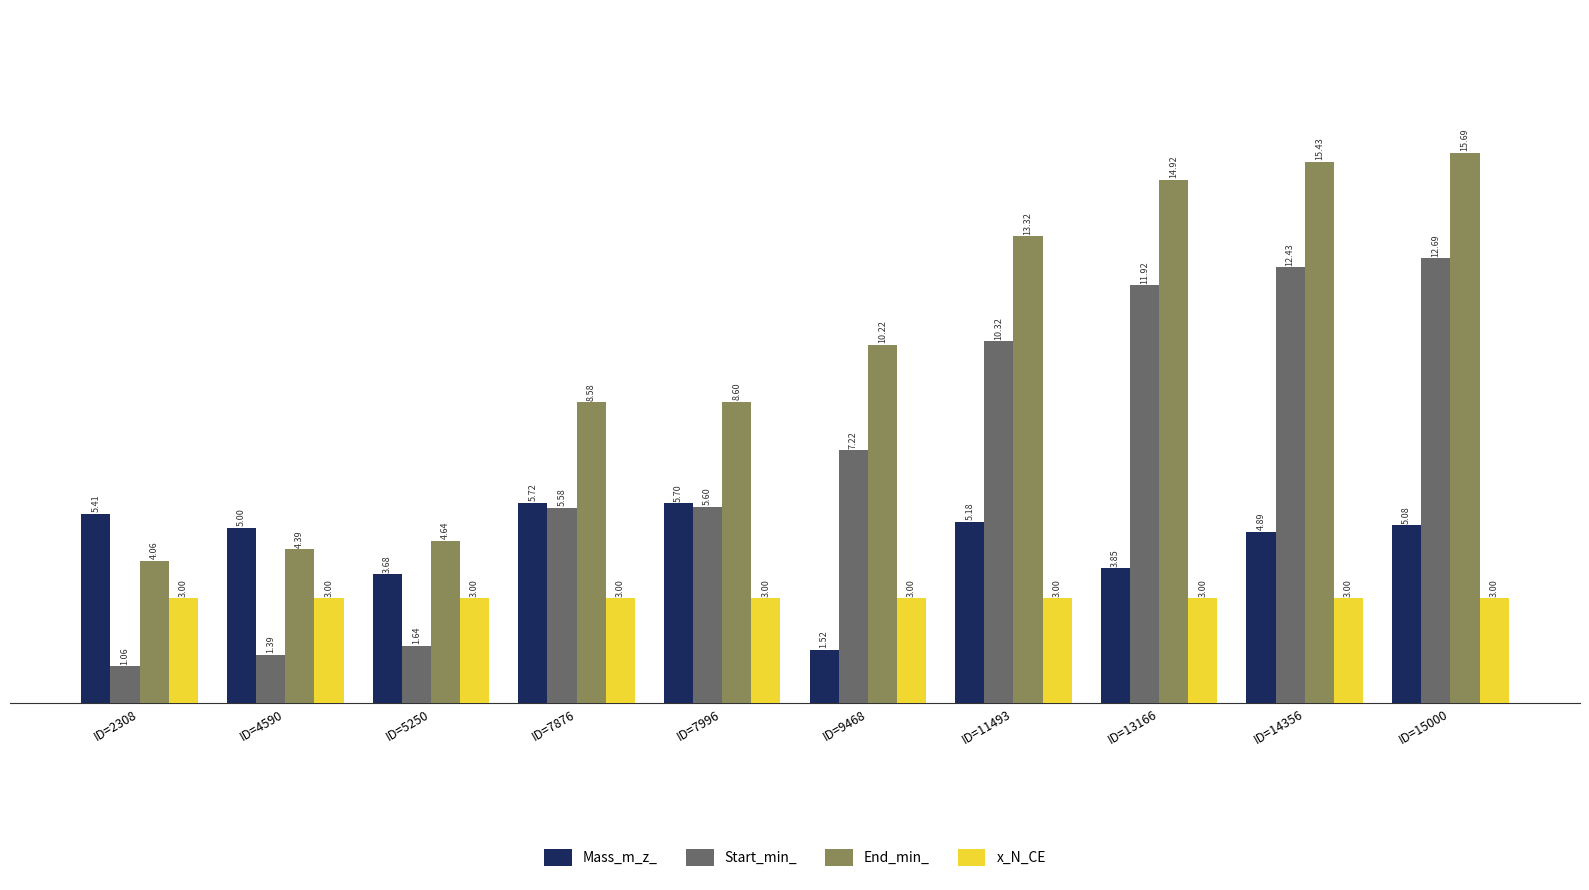

Between ID=4590 and ID=5250, which series saw the biggest shift?

Mass_m_z_